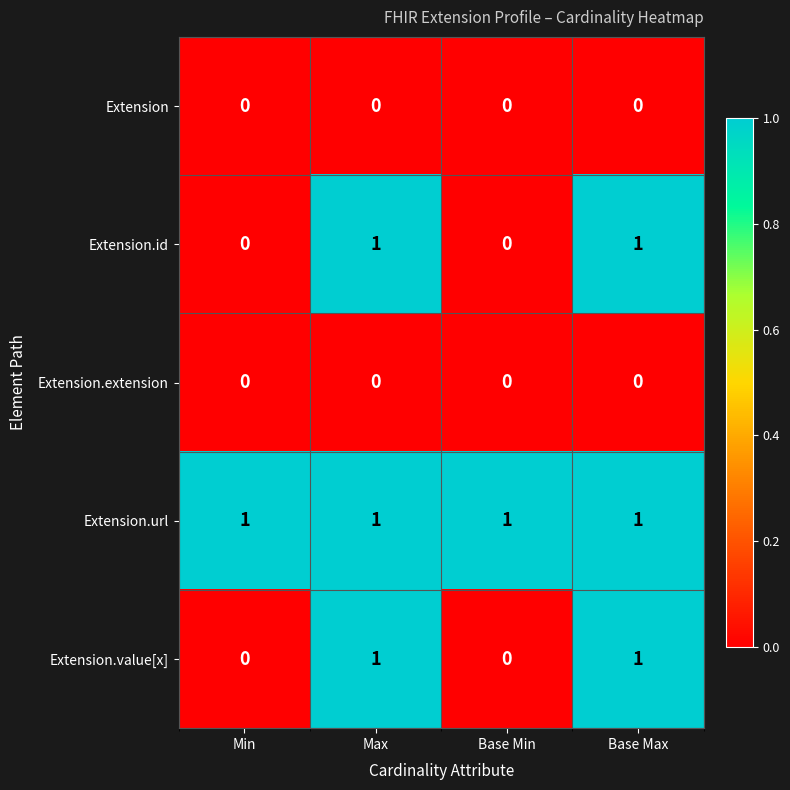

Which series has the largest total across all categories?

Extension.url